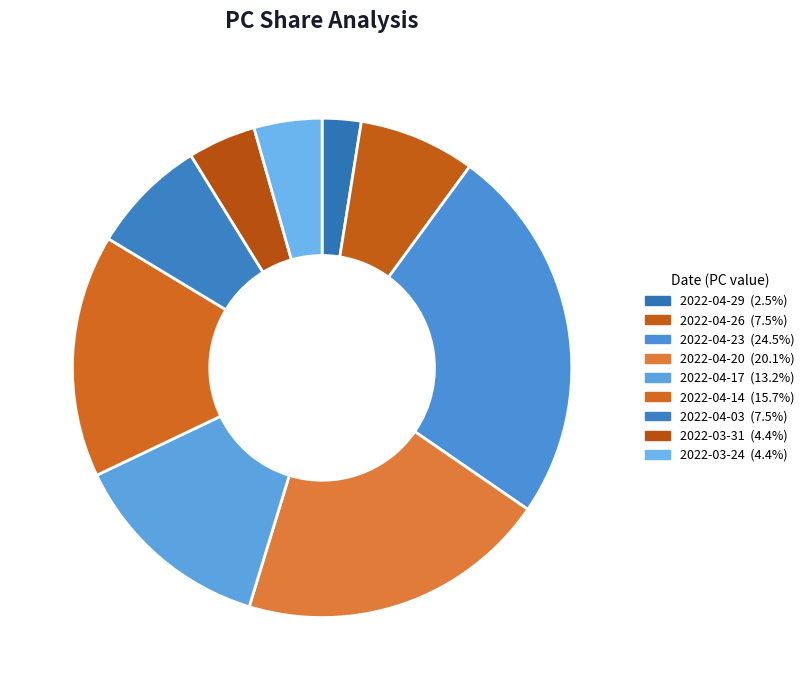

To the nearest percent, what is the average slice percentage?

11%